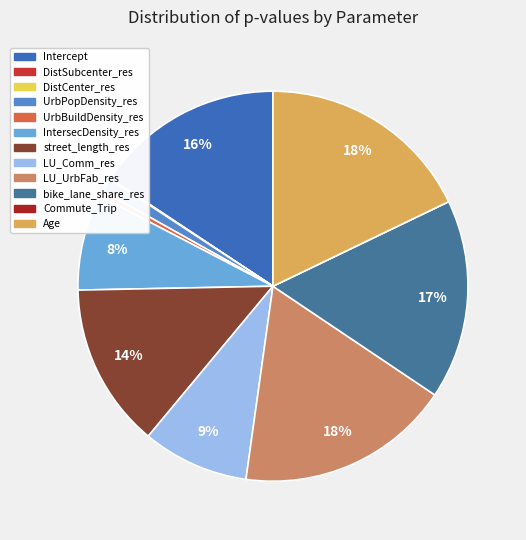

Rank the categories by value from lowest to highest.

Commute_Trip, DistCenter_res, DistSubcenter_res, UrbBuildDensity_res, UrbPopDensity_res, IntersecDensity_res, LU_Comm_res, street_length_res, Intercept, bike_lane_share_res, LU_UrbFab_res, Age